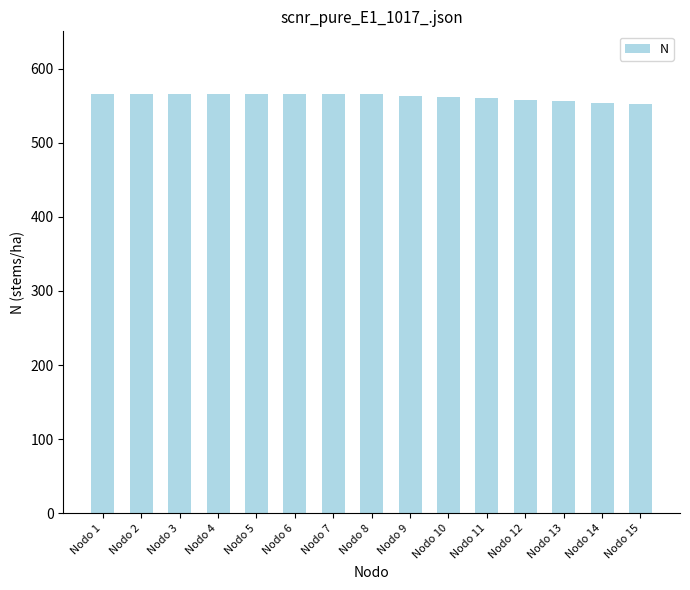

What is the maximum value shown in the chart?

565.9